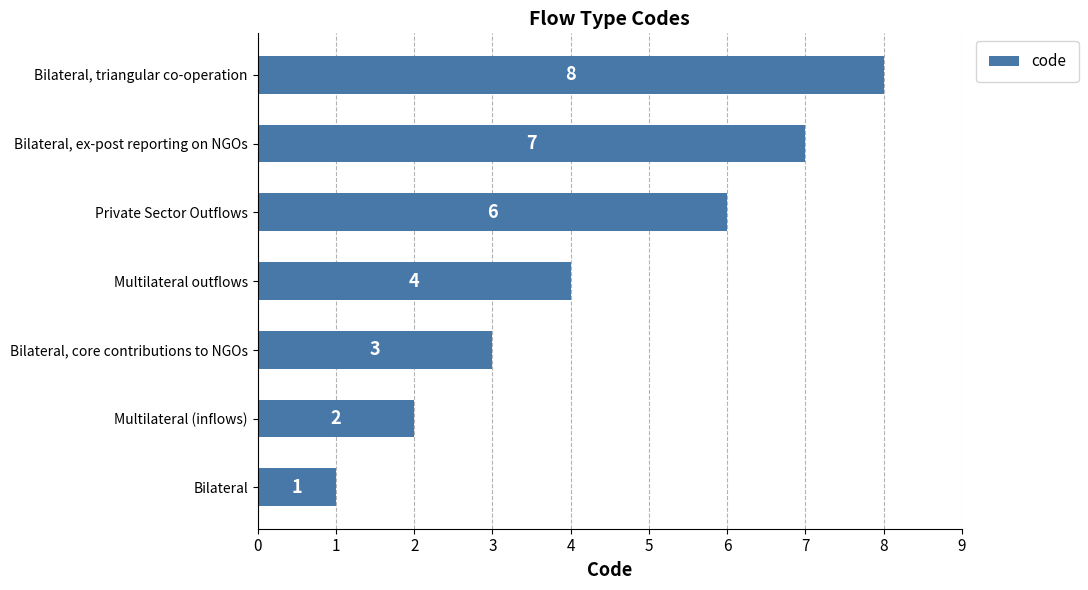

True or false: the data shows 0 at Bilateral.

False